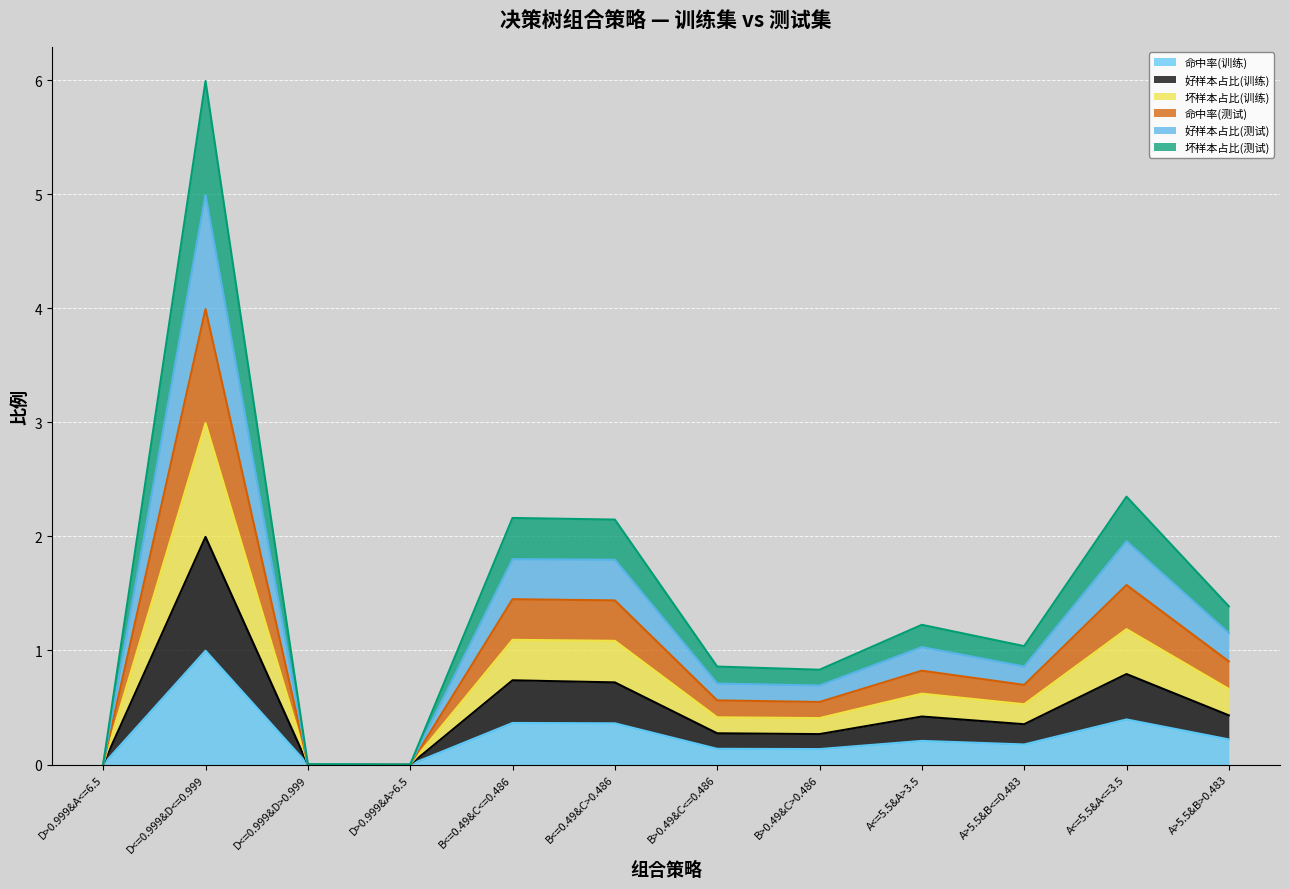

True or false: 坏样本占比(测试) has a value of 1.0 at A>5.5&B>0.483.

False